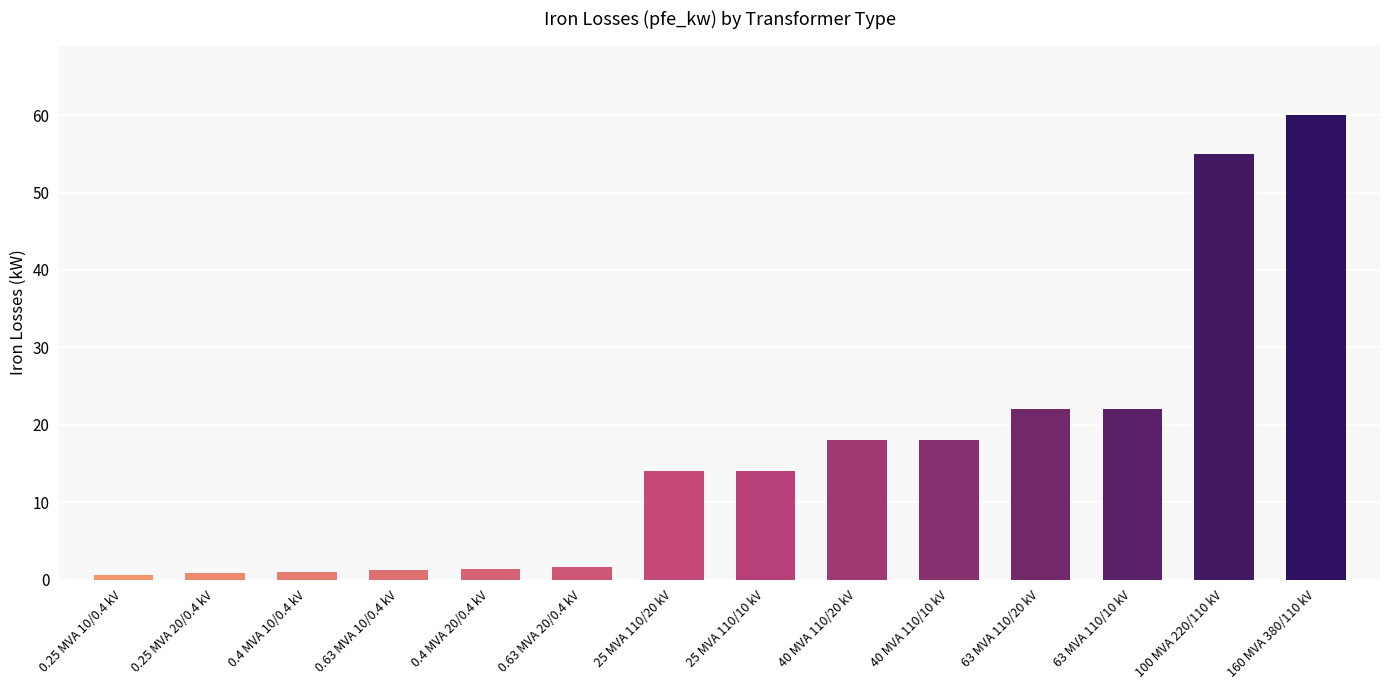

What is the difference between the maximum and minimum values?

59.4